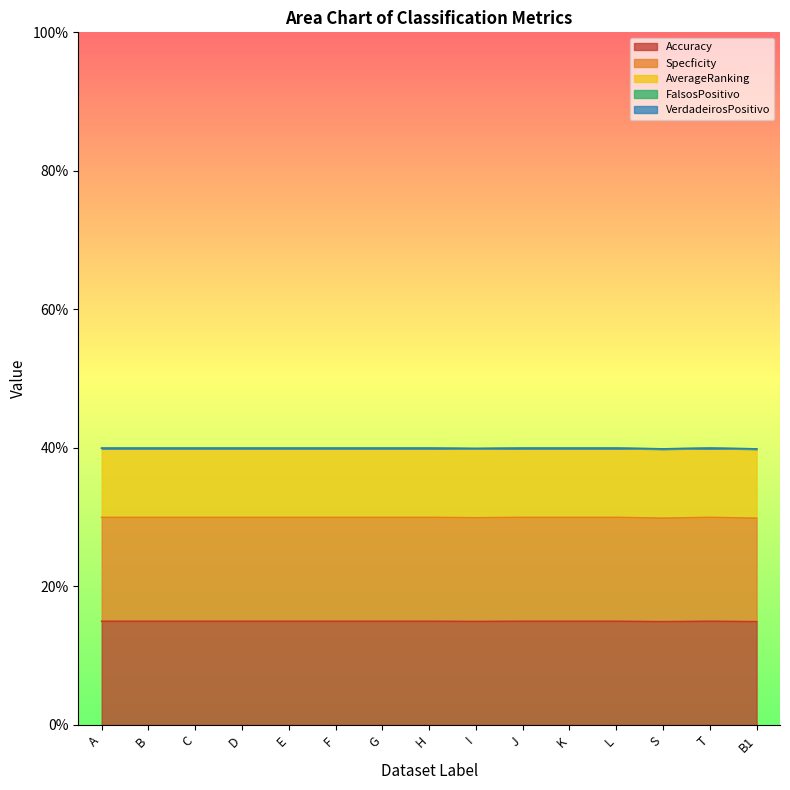

Which series has the widest spread of values?

FalsosPositivo